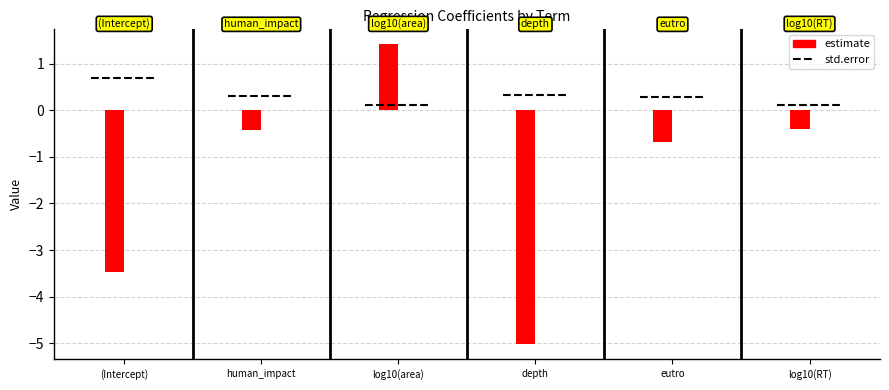

Count the number of values greater than 0.

1